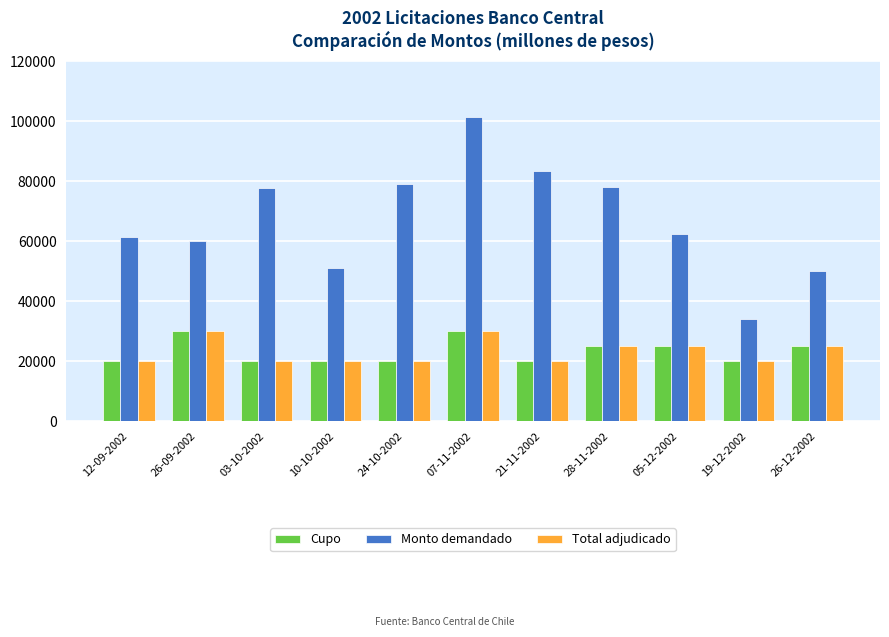

Where does the Monto demandado series first go above 62500?

03-10-2002